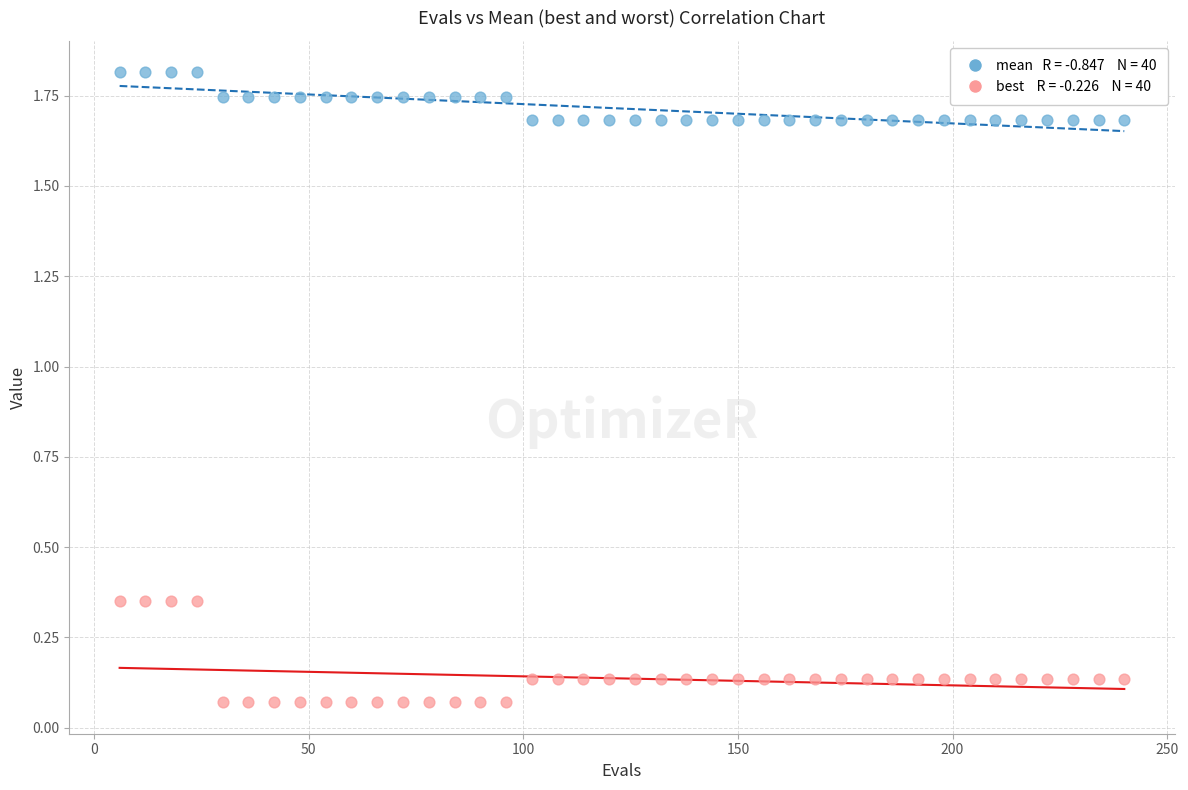

Across all data points, what is the range of X values (max minus min)?

234.0